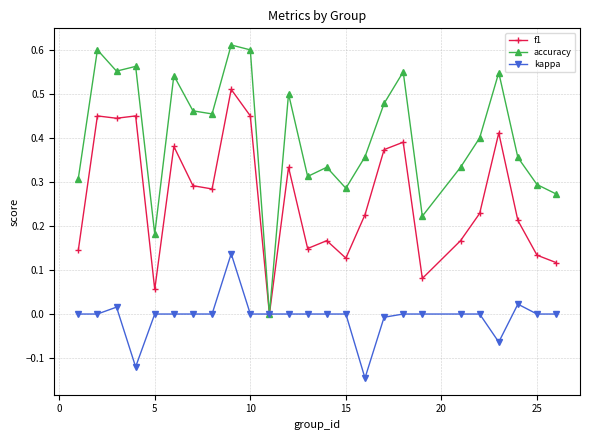

Which series has the largest total across all categories?

accuracy